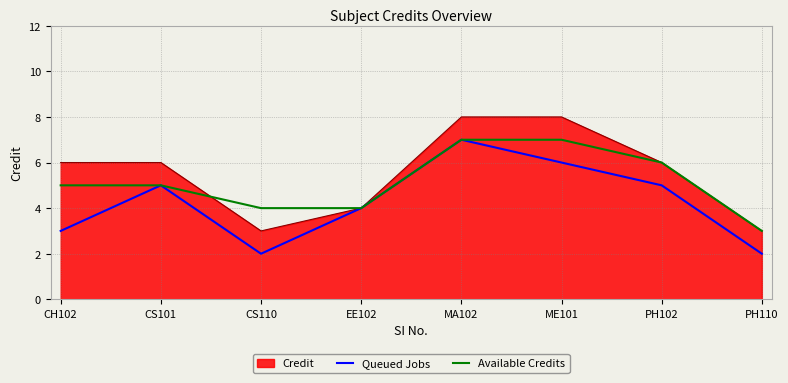

True or false: Queued Jobs has a value of 7 at PH102.

False